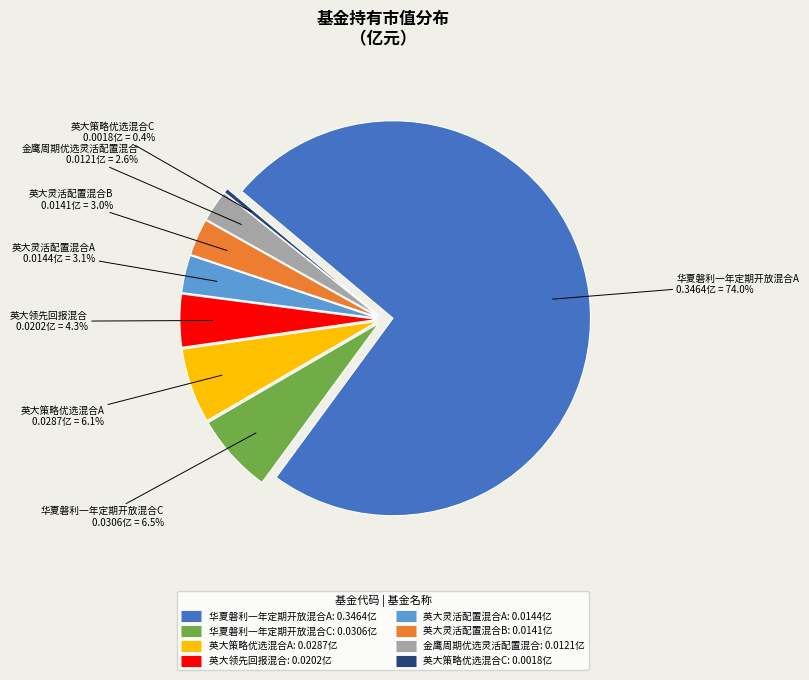

To the nearest percent, what is the average slice percentage?

12%